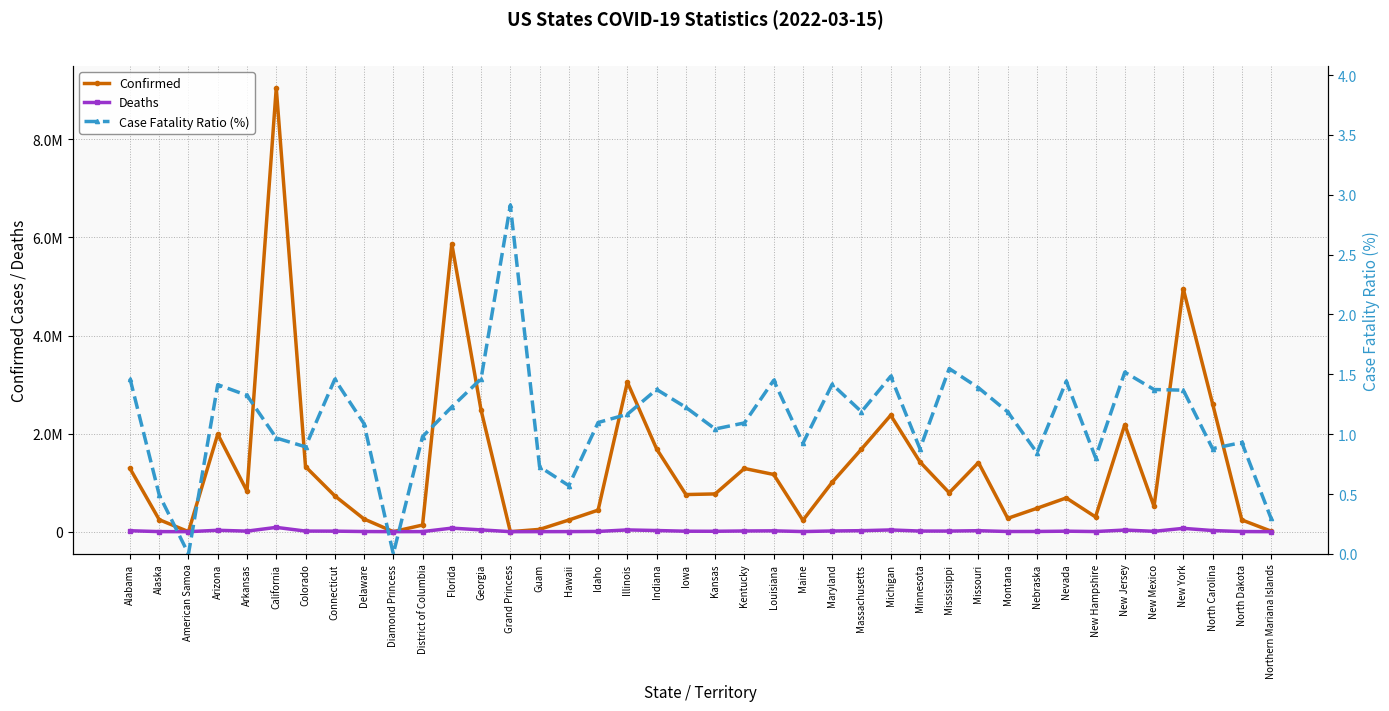

List the labels in order of Deaths value, largest first.

California, Florida, New York, Georgia, Illinois, Michigan, New Jersey, Arizona, Indiana, North Carolina, Massachusetts, Missouri, Alabama, Louisiana, Maryland, Kentucky, Minnesota, Mississippi, Colorado, Arkansas, Connecticut, Nevada, Iowa, Kansas, New Mexico, Idaho, Nebraska, Montana, Delaware, New Hampshire, North Dakota, Maine, Hawaii, District of Columbia, Alaska, Guam, Northern Mariana Islands, Grand Princess, American Samoa, Diamond Princess